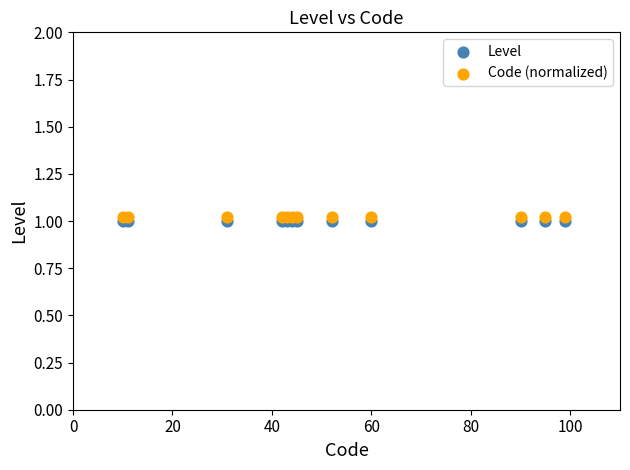

What are all the series names shown in the legend?

Level, Code (normalized)